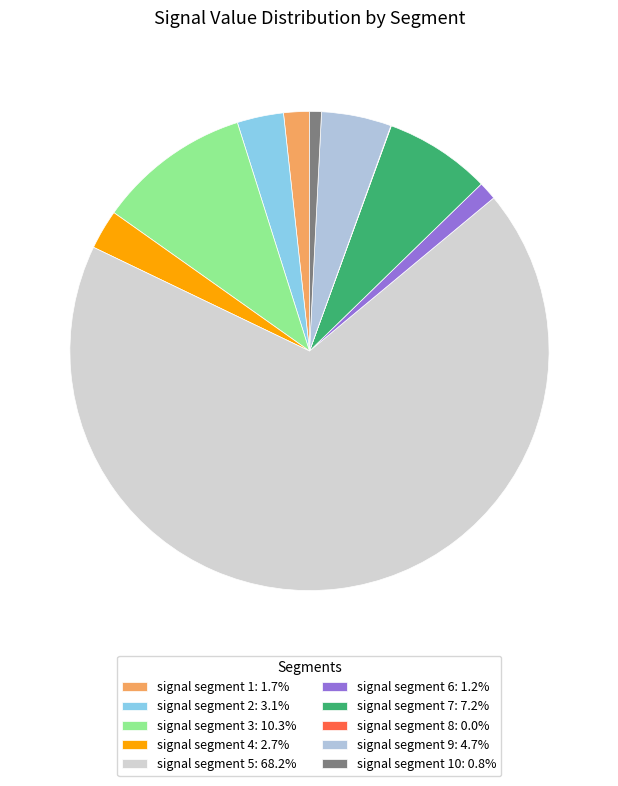

Which slice is the largest?

signal segment 5